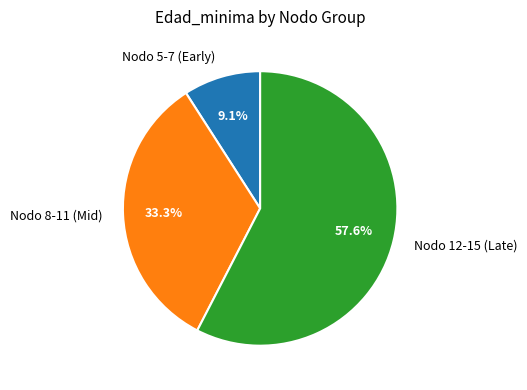

Which category has the smallest portion of the pie?

Nodo 5-7 (Early)